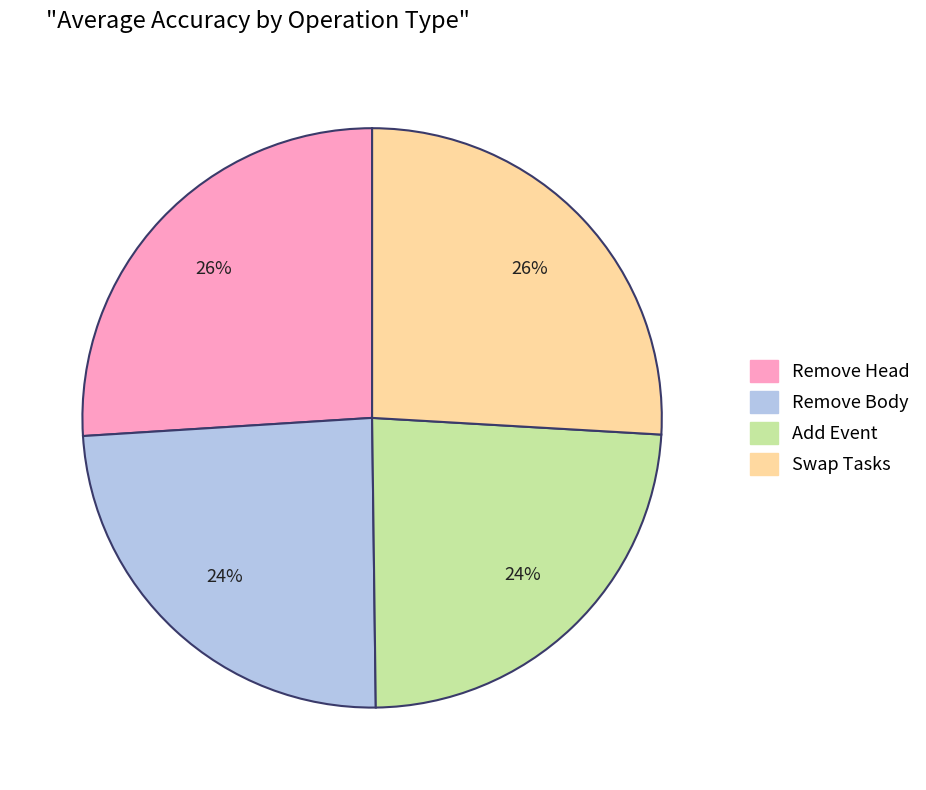

Which has a higher value, Swap Tasks or Remove Body?

Swap Tasks